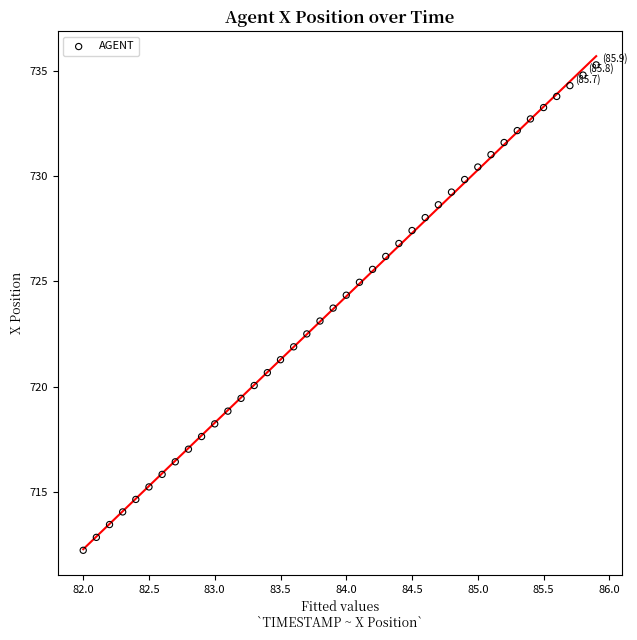

What is the range of X values (max minus min)?

3.9